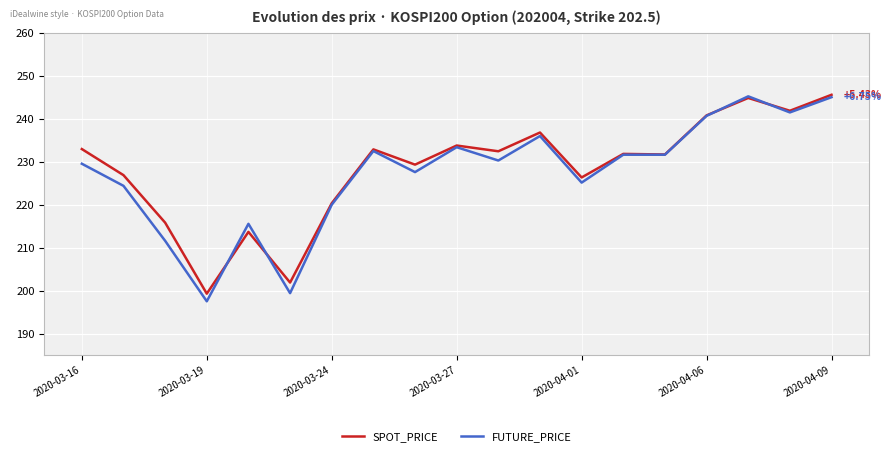

Rank the series by their average value, from highest to lowest.

SPOT_PRICE, FUTURE_PRICE